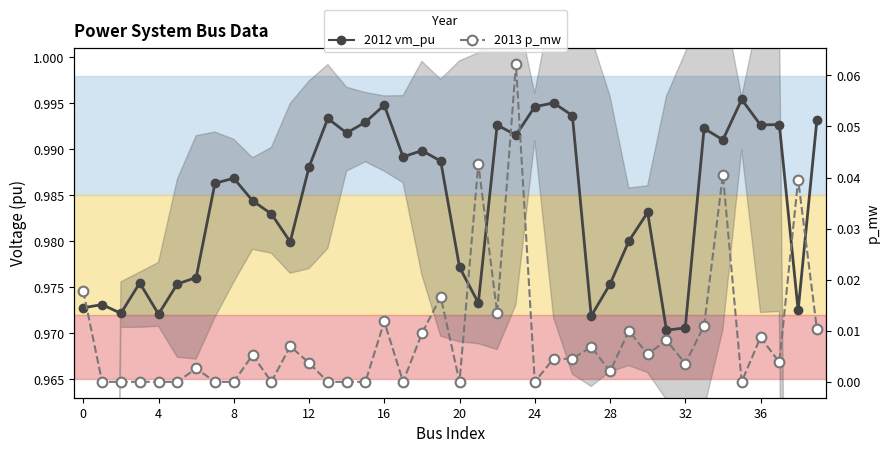

True or false: vm_pu (2012) and p_mw (2013) cross at least once.

False